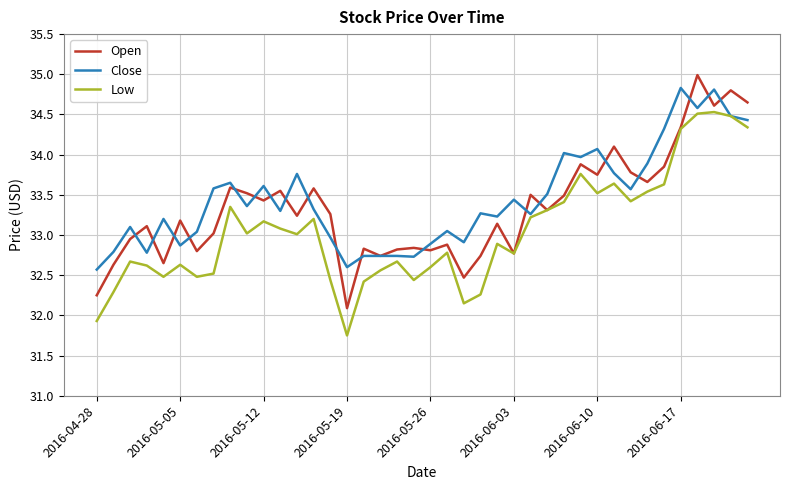

What is the highest value of the Close series?

34.8